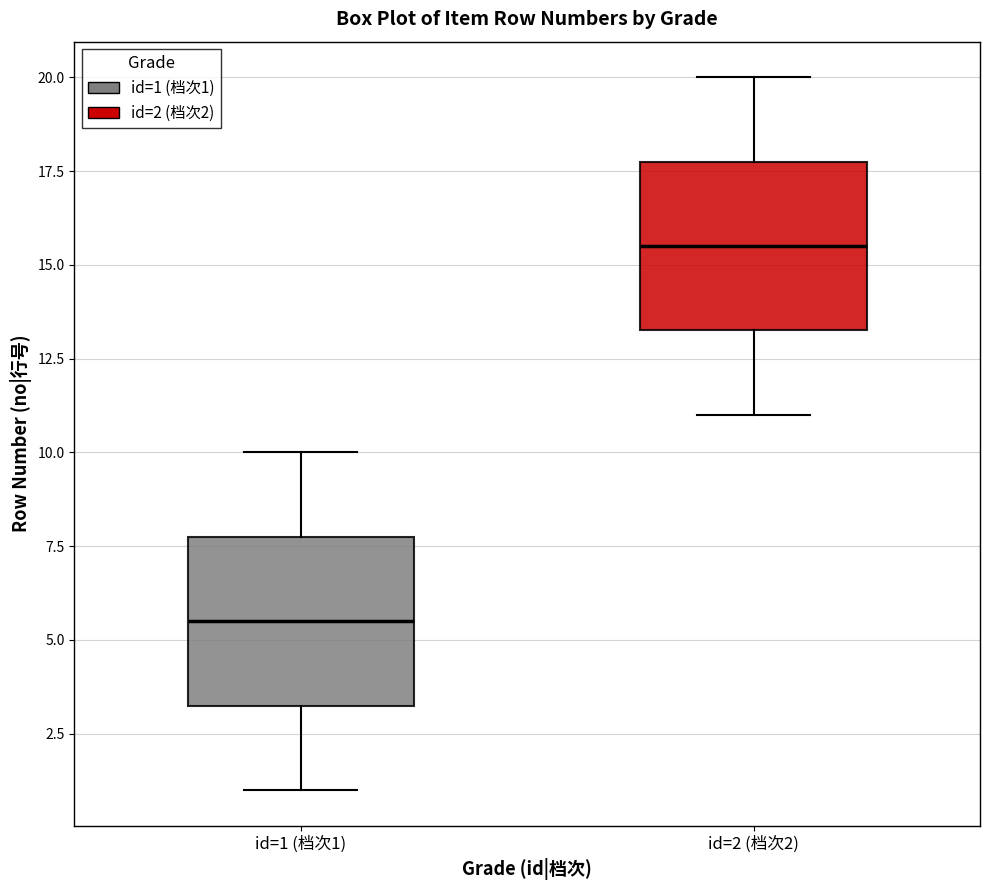

Where is the lower edge of the box for id=1 (档次1) on the y-axis? The values are not printed on the chart, so give them approximately, as read against the axis.

3.5